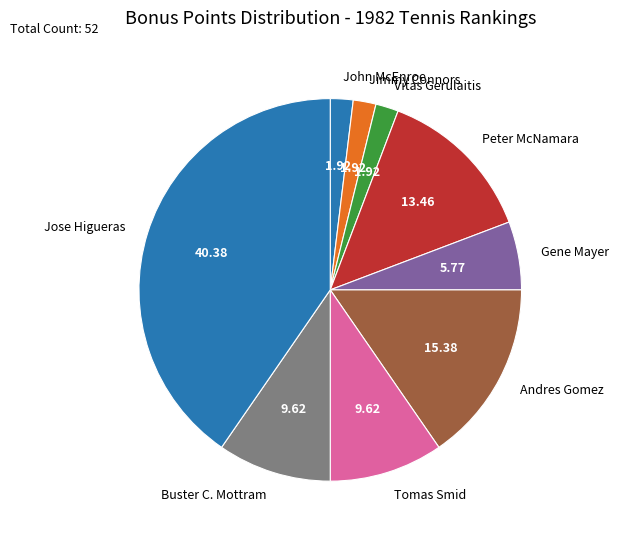

What is the ratio of the value at Gene Mayer to the value at Andres Gomez?

0.4